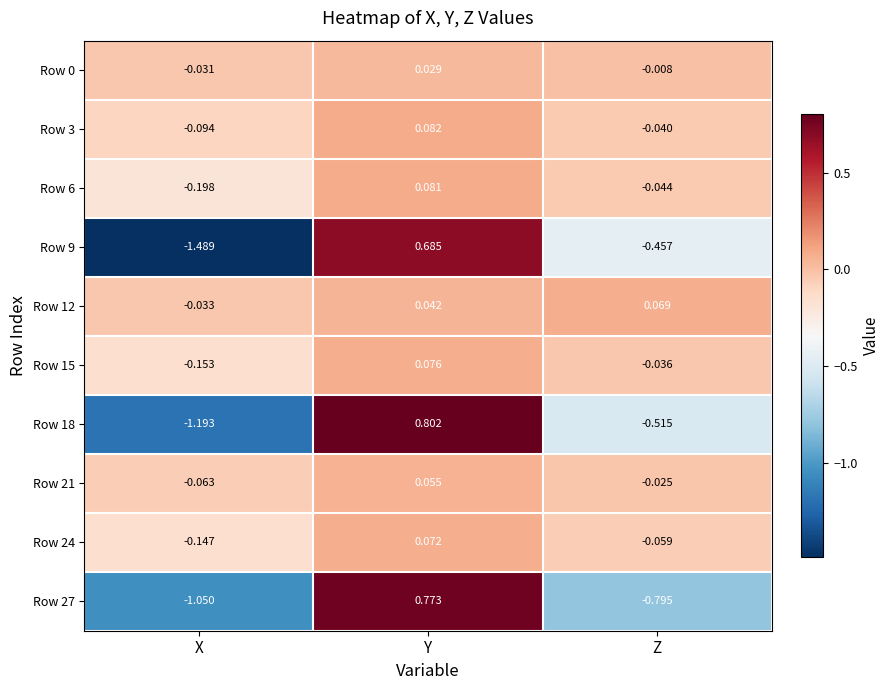

At which category is the sum across all series the highest?

Y